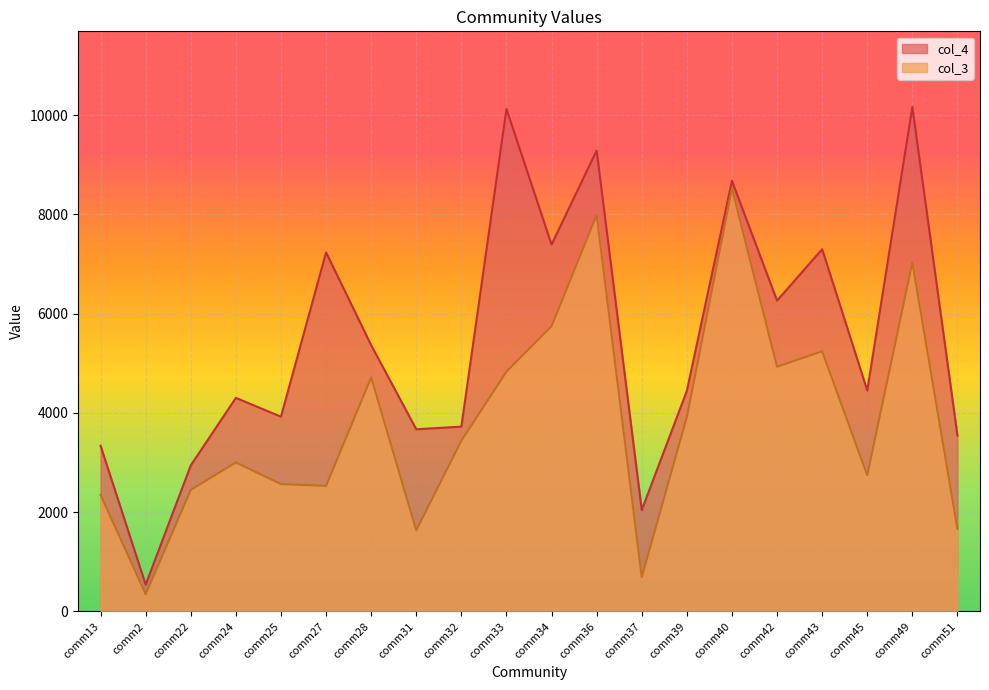

At comm31, list the series in order from largest to smallest.

col_4, col_3